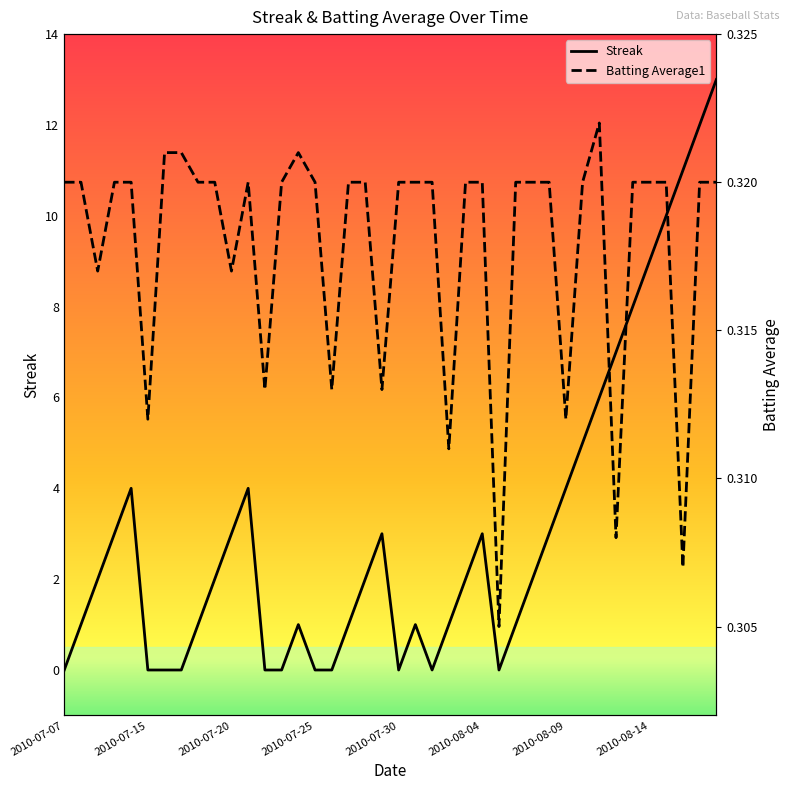

Reading left to right, what are all the values shown in this chart?

Streak: 0.0	1.0	2.0	3.0	4.0	0.0	0.0	0.0	1.0	2.0	3.0	4.0	0.0	0.0	1.0	0.0	0.0	1.0	2.0	3.0	0.0	1.0	0.0	1.0	2.0	3.0	0.0	1.0	2.0	3.0	4.0	5.0	6.0	7.0	8.0	9.0	10.0	11.0	12.0	13.0
Batting Average1: 0.3	0.3	0.3	0.3	0.3	0.3	0.3	0.3	0.3	0.3	0.3	0.3	0.3	0.3	0.3	0.3	0.3	0.3	0.3	0.3	0.3	0.3	0.3	0.3	0.3	0.3	0.3	0.3	0.3	0.3	0.3	0.3	0.3	0.3	0.3	0.3	0.3	0.3	0.3	0.3